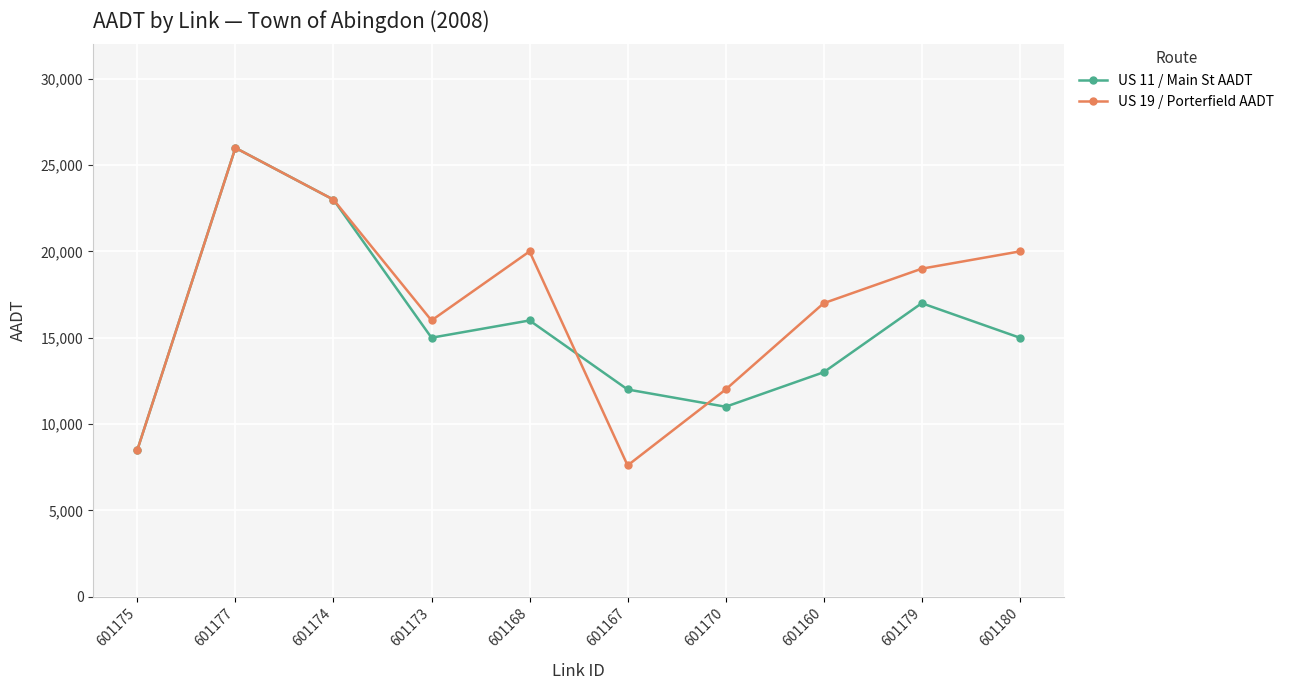

Reading left to right, extract all data points from this chart.

US 11 / Main St AADT: 601175=8500	601177=26000	601174=23000	601173=15000	601168=16000	601167=12000	601170=11000	601160=13000	601179=17000	601180=15000
US 19 / Porterfield AADT: 601175=8500	601177=26000	601174=23000	601173=16000	601168=20000	601167=7600	601170=12000	601160=17000	601179=19000	601180=20000